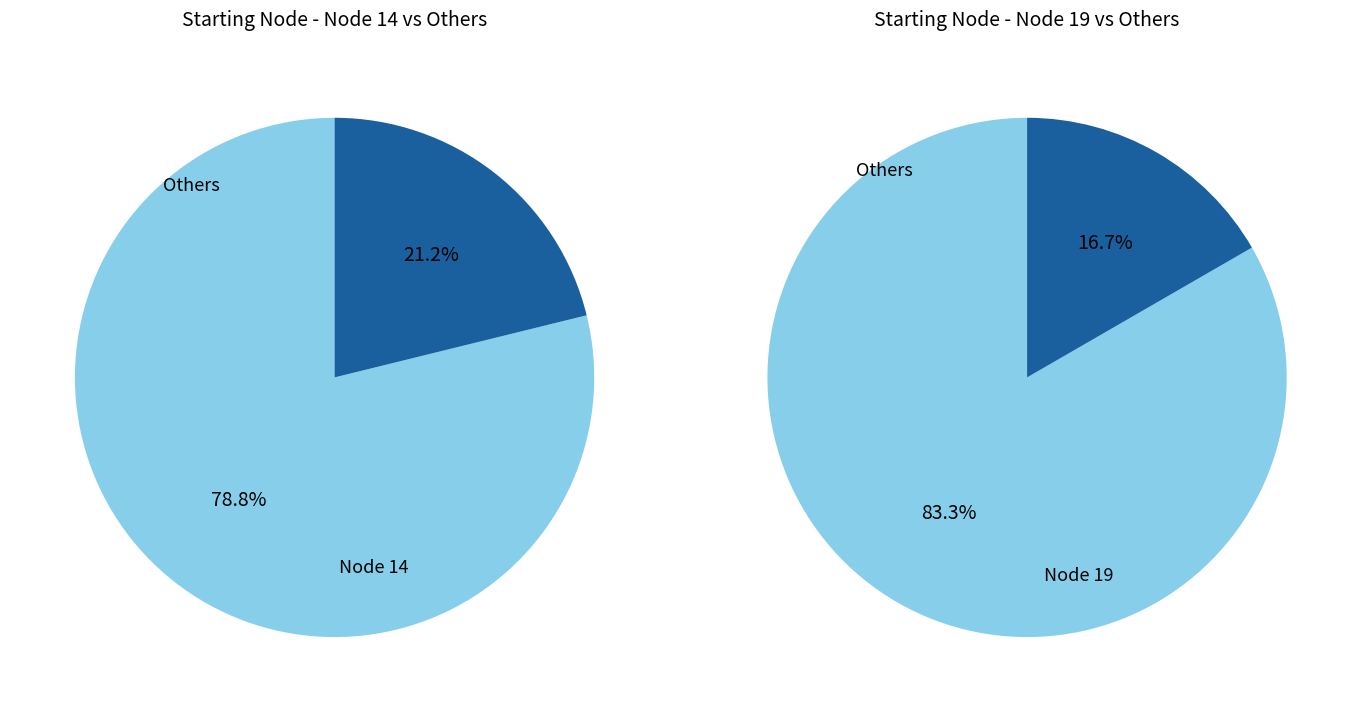

Do 13 and 14 together represent more than half of the pie?

No